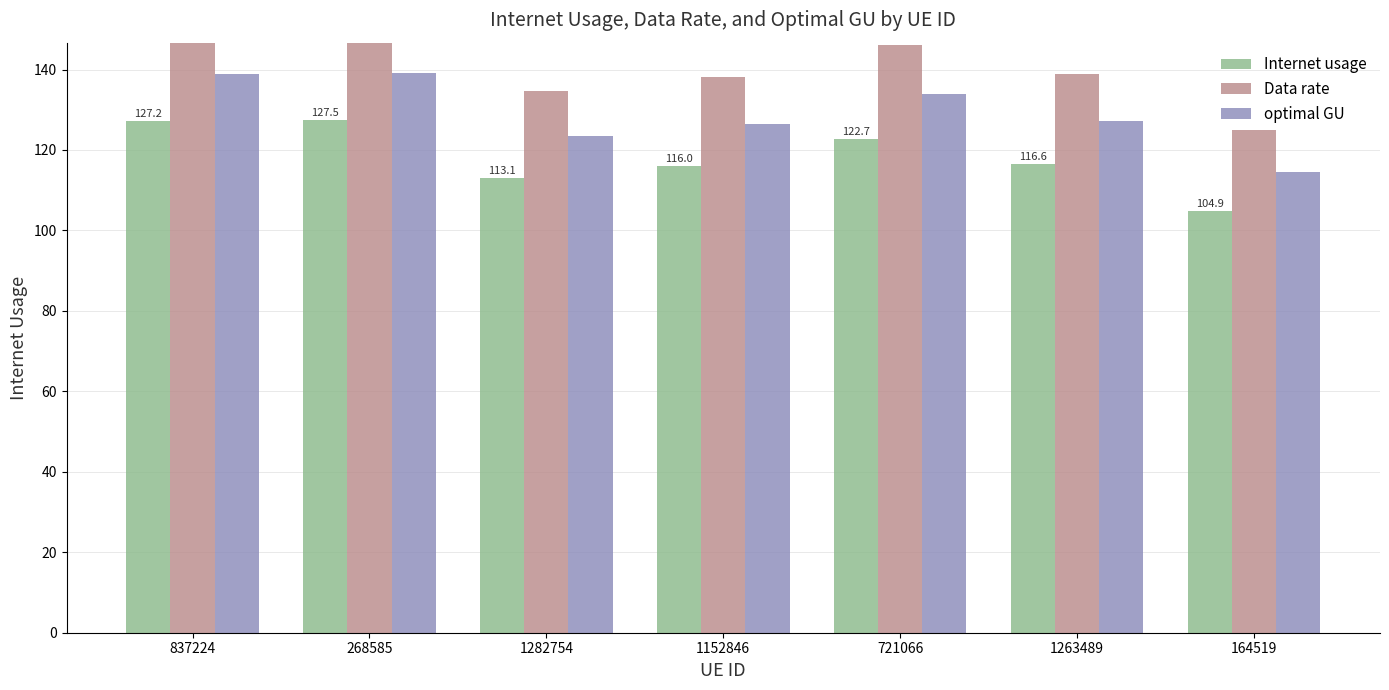

At which label is Internet usage closest to 116?

1152846